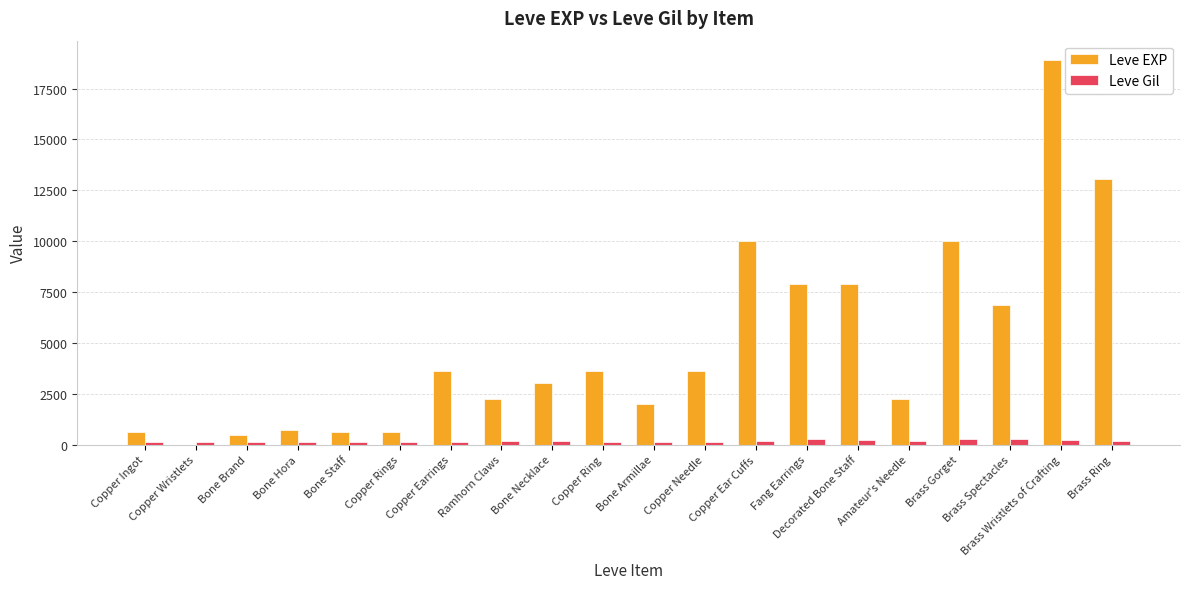

Which series has the largest total across all categories?

Leve EXP